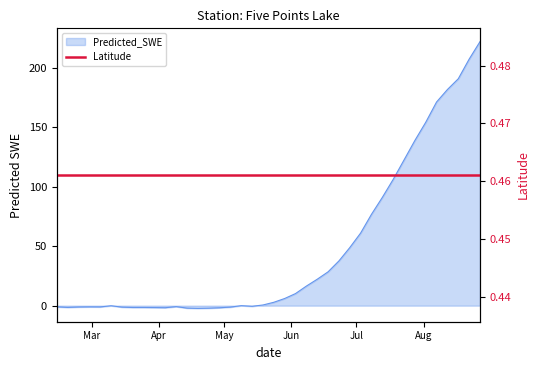

Between 2009-08-17 and 2009-03-10, which is larger?

2009-08-17